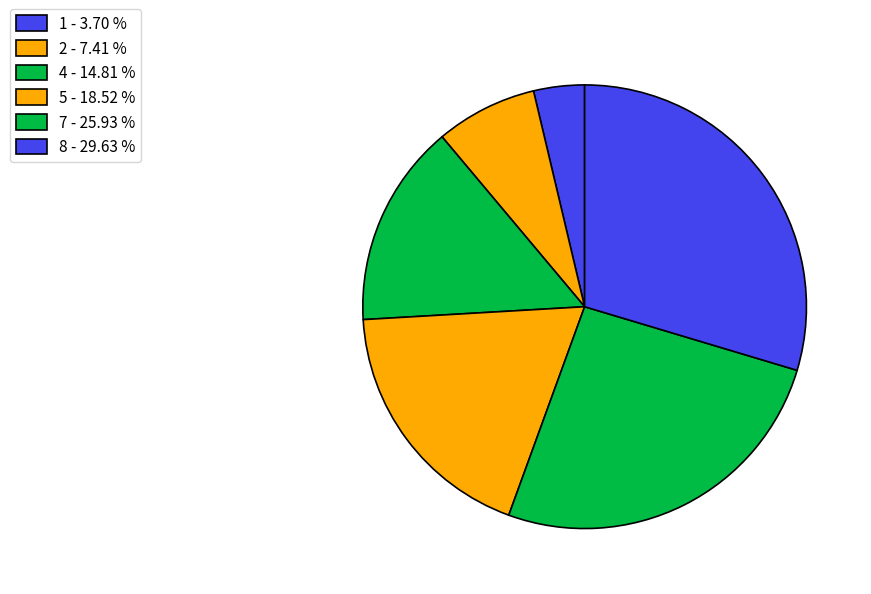

Approximately how many times larger is the value at 5 compared to 7?

0.7